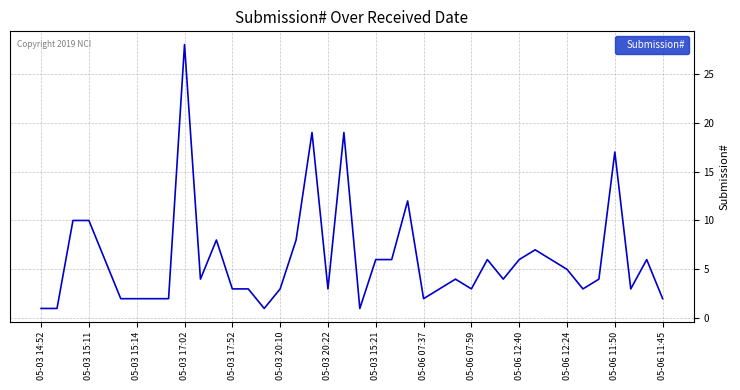

What is the difference between the maximum and minimum values?

27